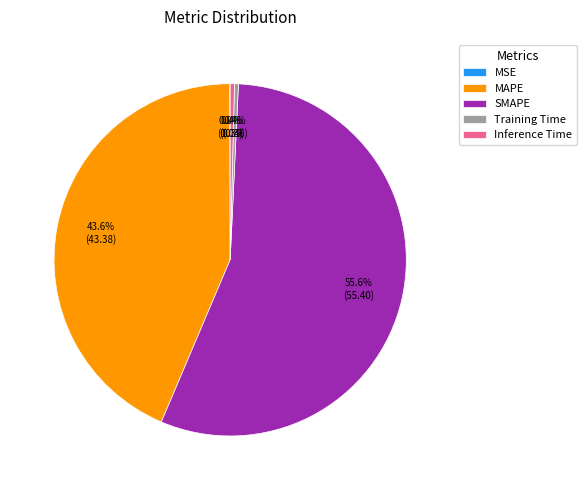

What is the largest slice in the pie chart?

SMAPE